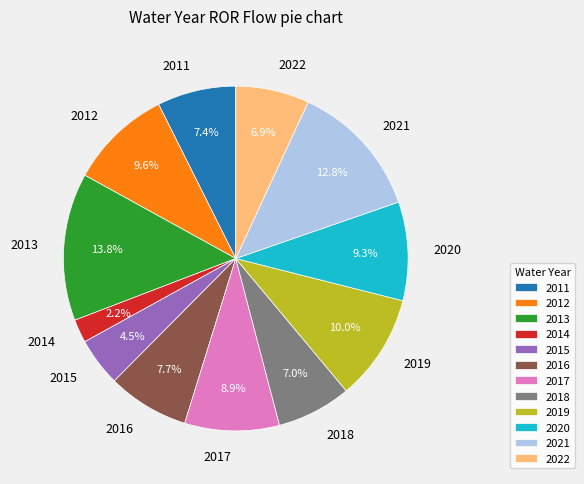

Which has a higher value, 2013 or 2016?

2013